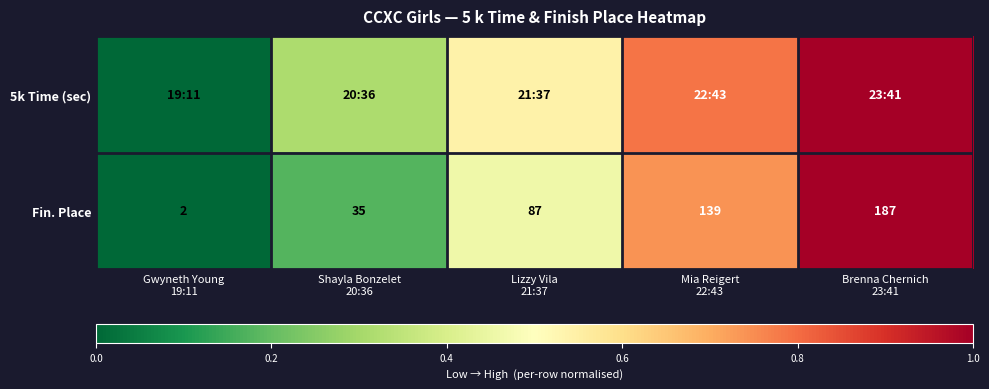

Rank the categories by Fin. Place value from lowest to highest.

Gwyneth Young 19:11, Shayla Bonzelet 20:36, Lizzy Vila 21:37, Mia Reigert 22:43, Brenna Chernich 23:41